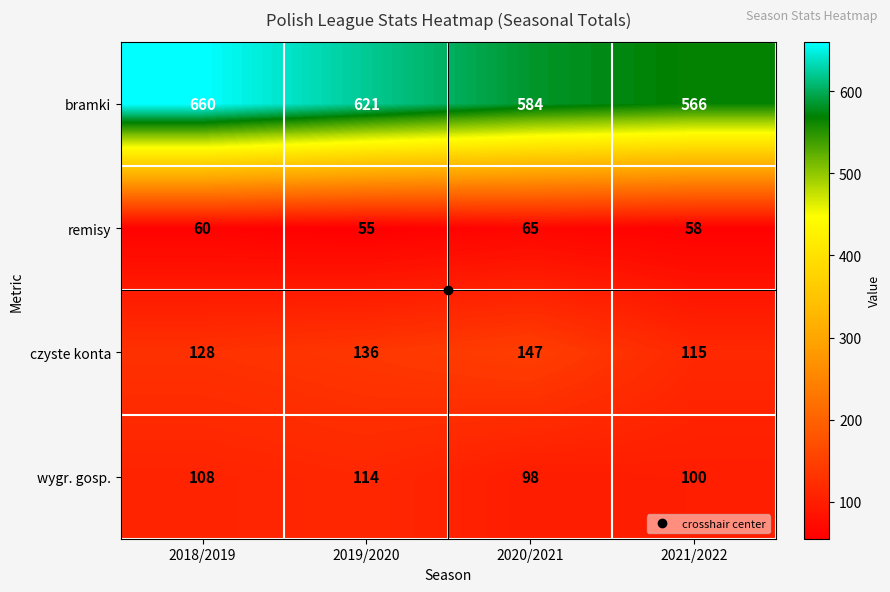

Rank the series at 2021/2022 from lowest to highest value.

remisy, wygr. gosp., czyste konta, bramki